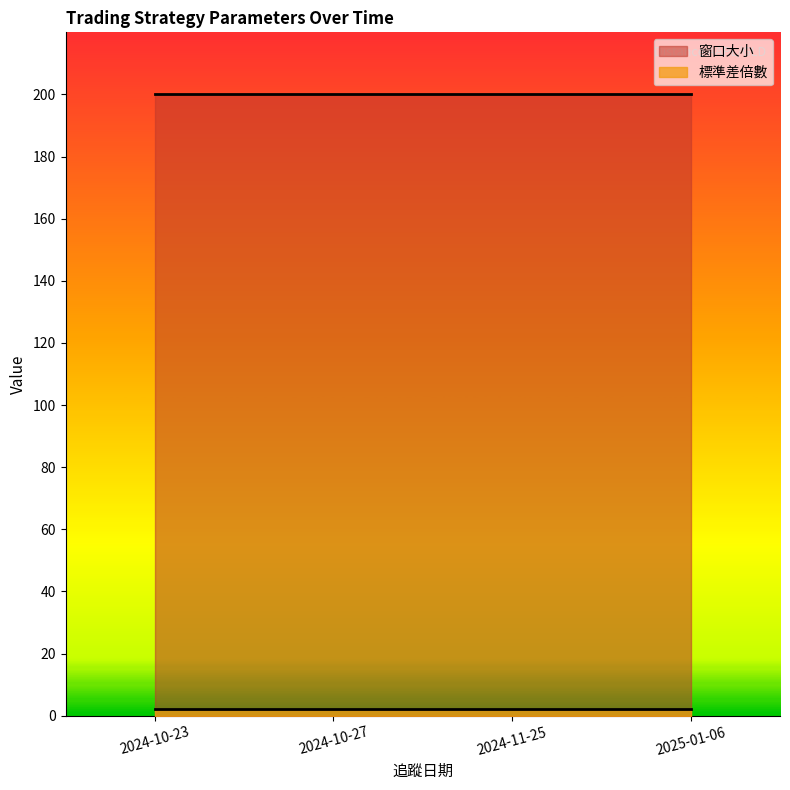

Which has a higher value, 2024-10-23 or 2025-01-06?

2024-10-23